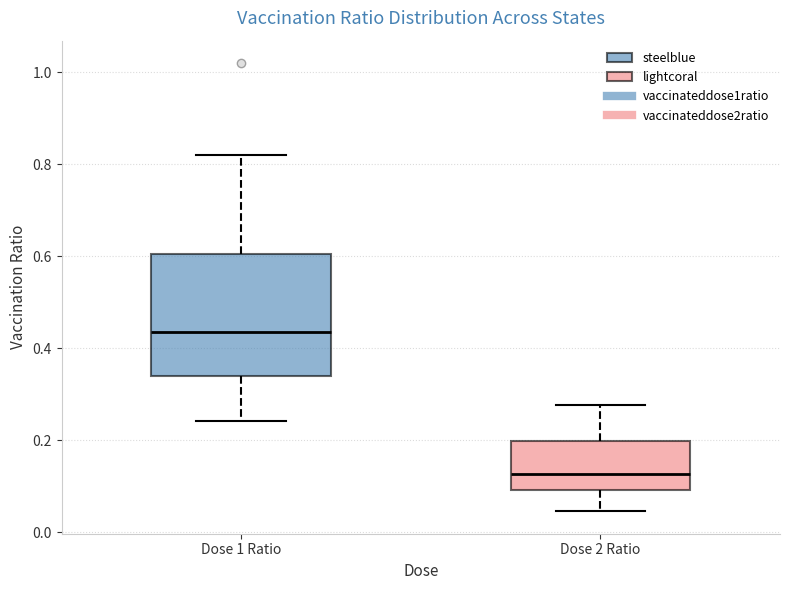

Reading left to right, read every box against the y-axis: the position of its median line, the range the box covers, and the ends of its whiskers. The values are not printed on the chart, so give them approximately, as read against the axis.

Dose 1 Ratio: median 0.44, box 0.34 to 0.60, whiskers 0.24 to 0.82
Dose 2 Ratio: median 0.12, box 0.10 to 0.20, whiskers 0.04 to 0.28